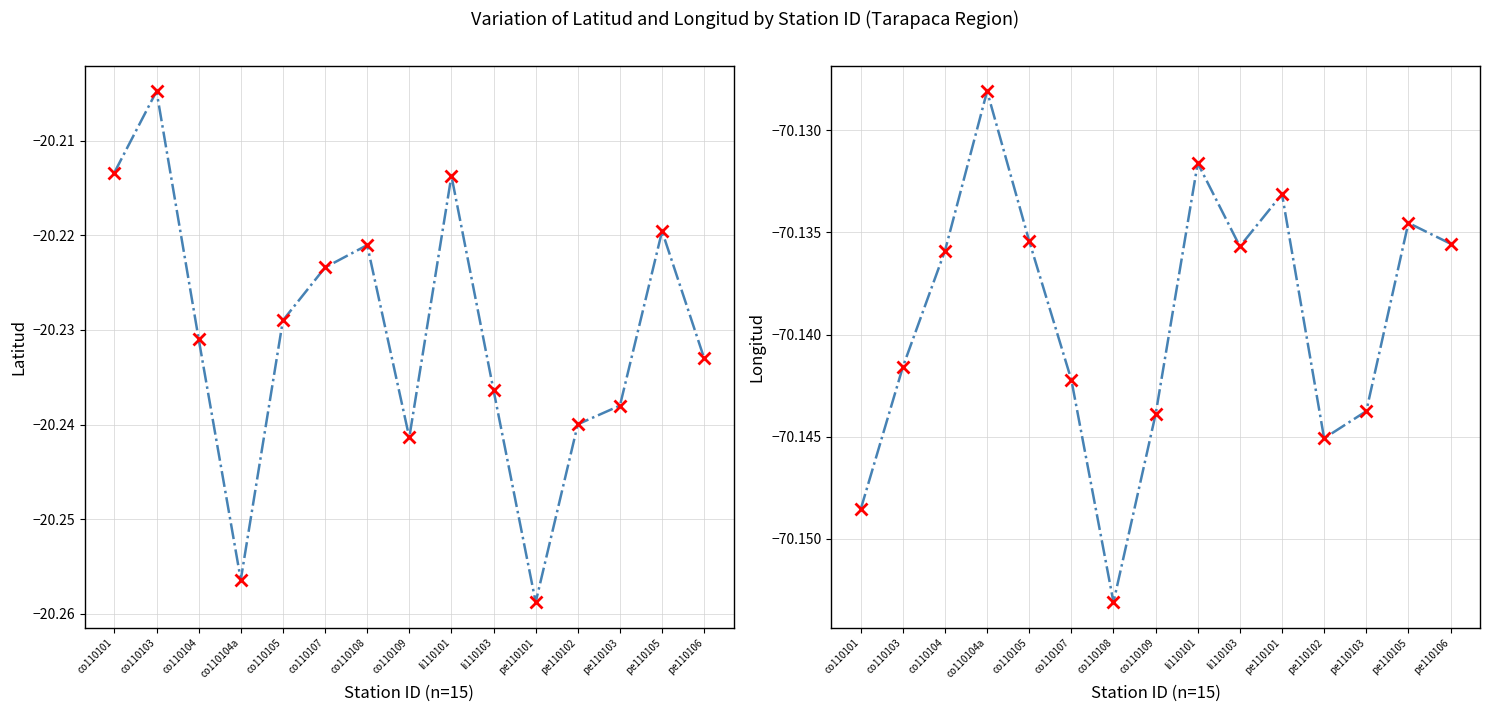

Reading left to right, extract all data points from this chart.

Latitud: co110101=-20.2	co110103=-20.2	co110104=-20.2	co110104a=-20.3	co110105=-20.2	co110107=-20.2	co110108=-20.2	co110109=-20.2	li110101=-20.2	li110103=-20.2	pe110101=-20.3	pe110102=-20.2	pe110103=-20.2	pe110105=-20.2	pe110106=-20.2
Longitud: co110101=-70.1	co110103=-70.1	co110104=-70.1	co110104a=-70.1	co110105=-70.1	co110107=-70.1	co110108=-70.2	co110109=-70.1	li110101=-70.1	li110103=-70.1	pe110101=-70.1	pe110102=-70.1	pe110103=-70.1	pe110105=-70.1	pe110106=-70.1